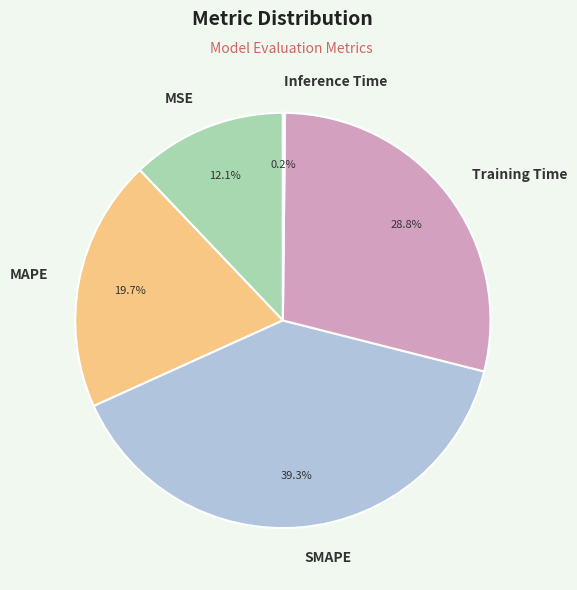

Is it true that Training Time is 29% of the pie?

True